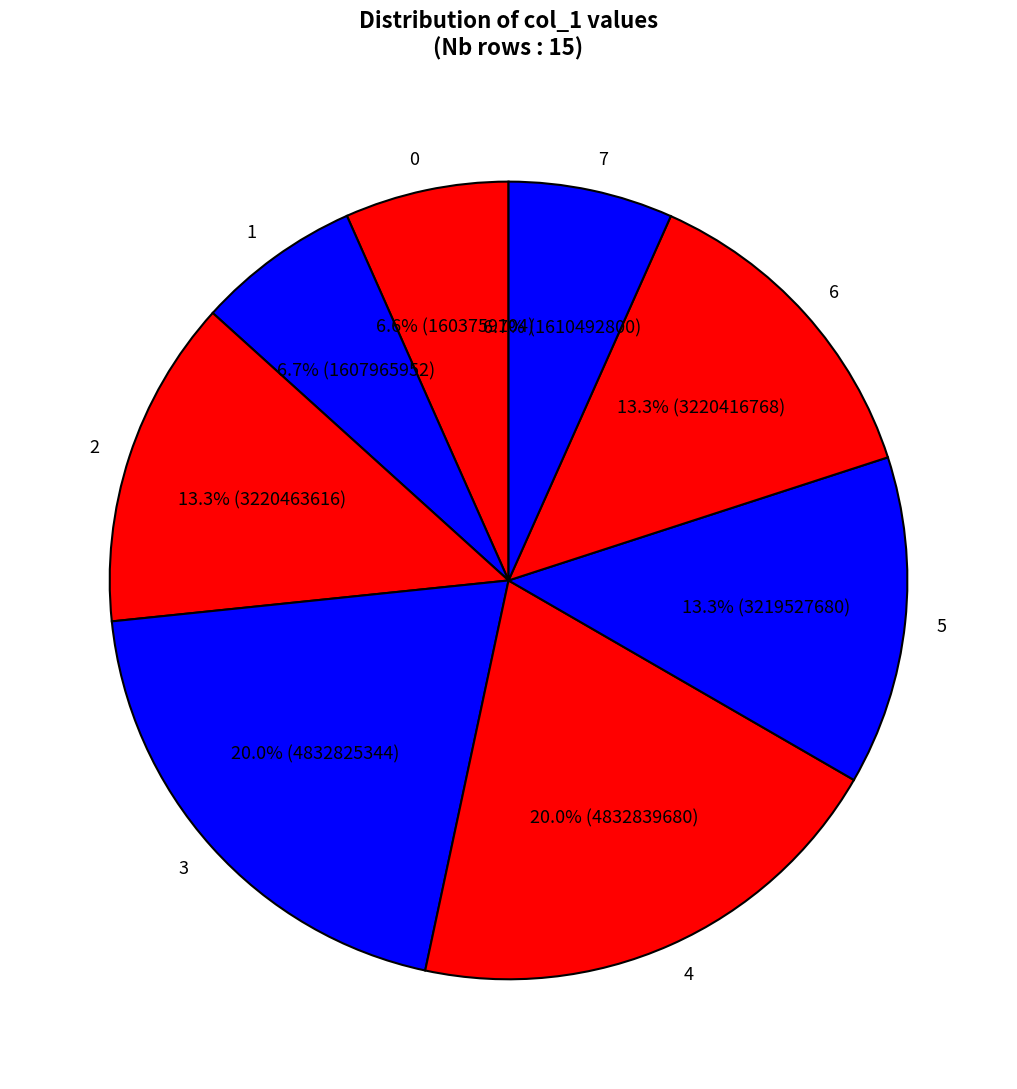

Approximately how many times larger is the value at 0 compared to 2?

0.5